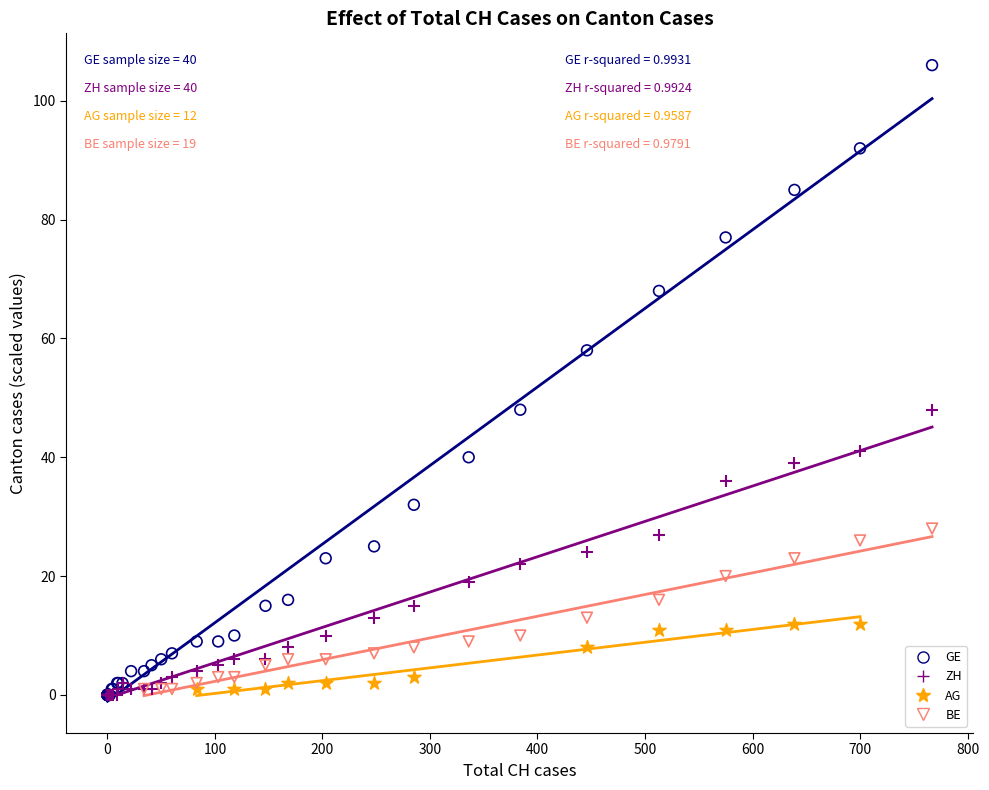

Which series has the widest spread of Y values?

GE